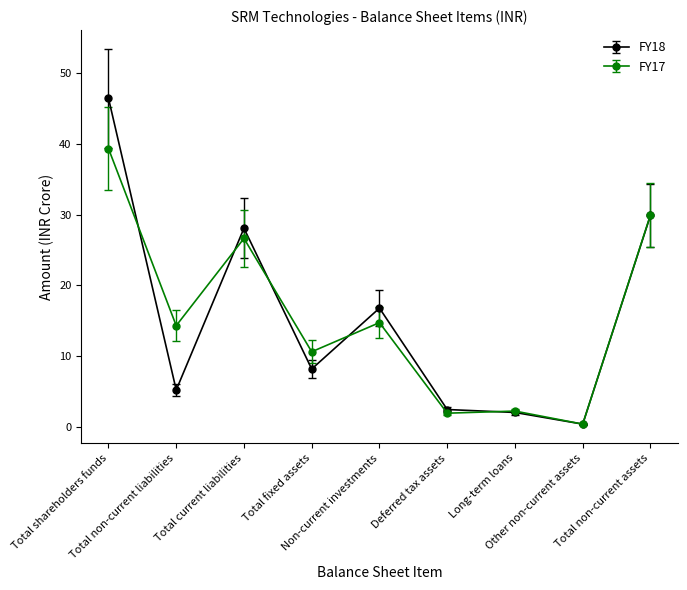

What is the value of the FY17 point at the 3rd from the left?

26.6